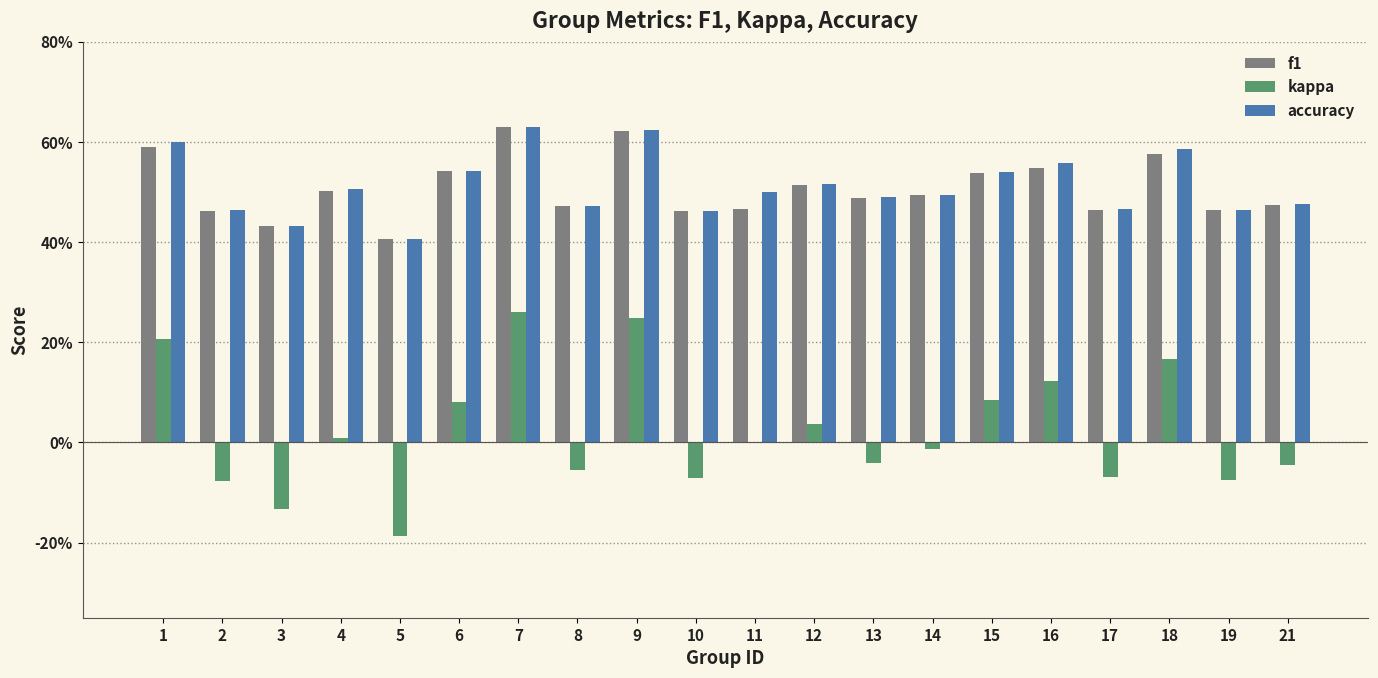

What are all the series names shown in the legend?

f1, kappa, accuracy